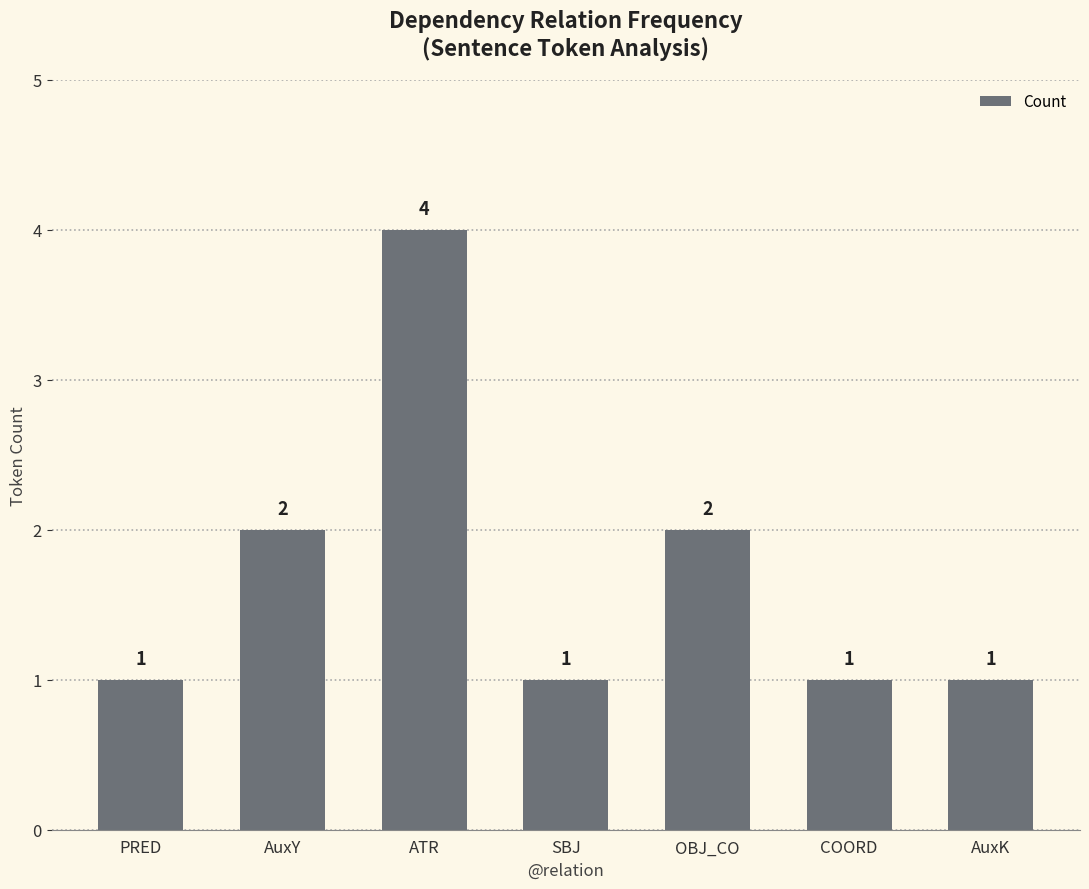

What is the minimum value shown in the chart?

1